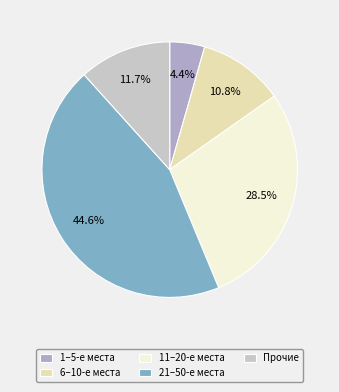

What percentage do 1–5-е места and 21–50-е места together represent?

49.0%